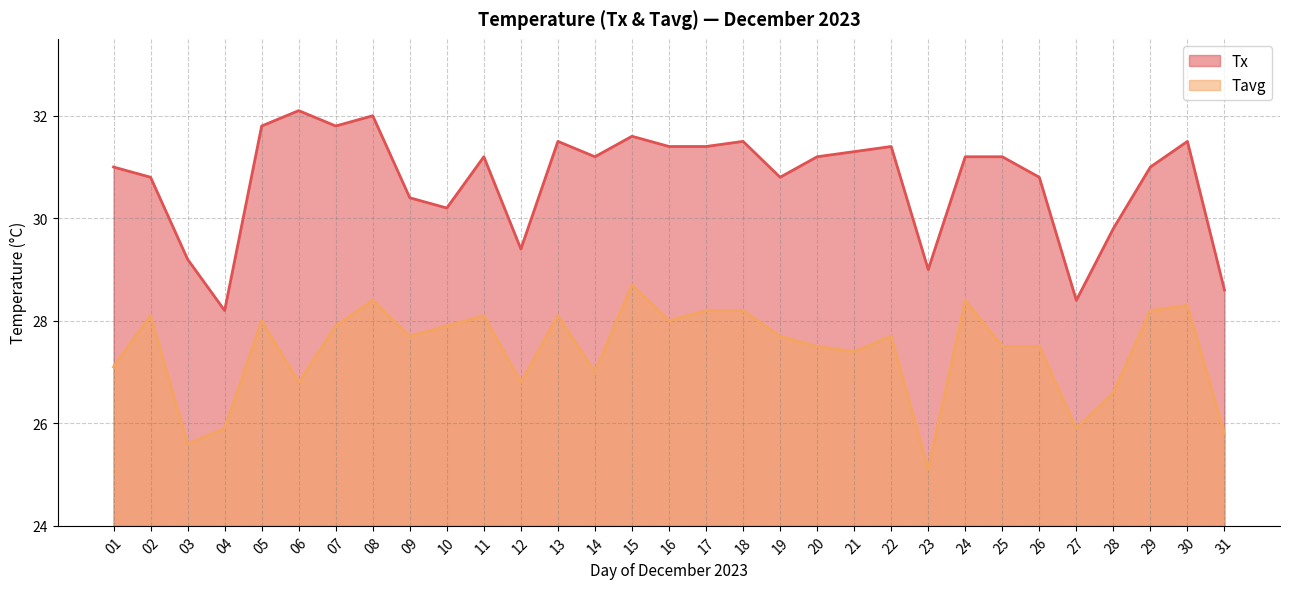

At which label is Tavg closest to 26?

04